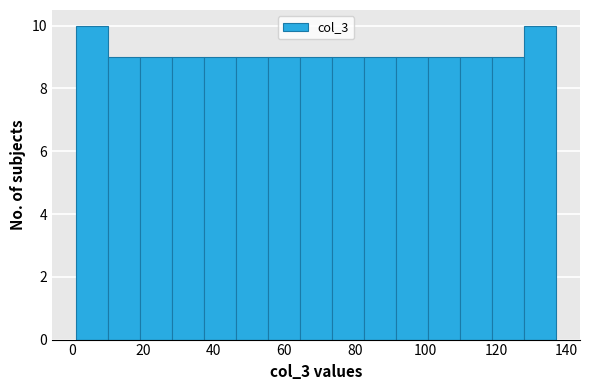

Reading left to right, transcribe this chart: for each bar, give the range it covers on the x-axis and its height. Neither the bar edges nor the heights are printed on the chart, so give them approximately, as read against the axes.

2 to 10: 10
10 to 20: 9
20 to 28: 9
28 to 38: 9
38 to 46: 9
46 to 56: 9
56 to 64: 9
64 to 74: 9
74 to 82: 9
82 to 92: 9
92 to 100: 9
100 to 110: 9
110 to 118: 9
118 to 128: 9
128 to 138: 10